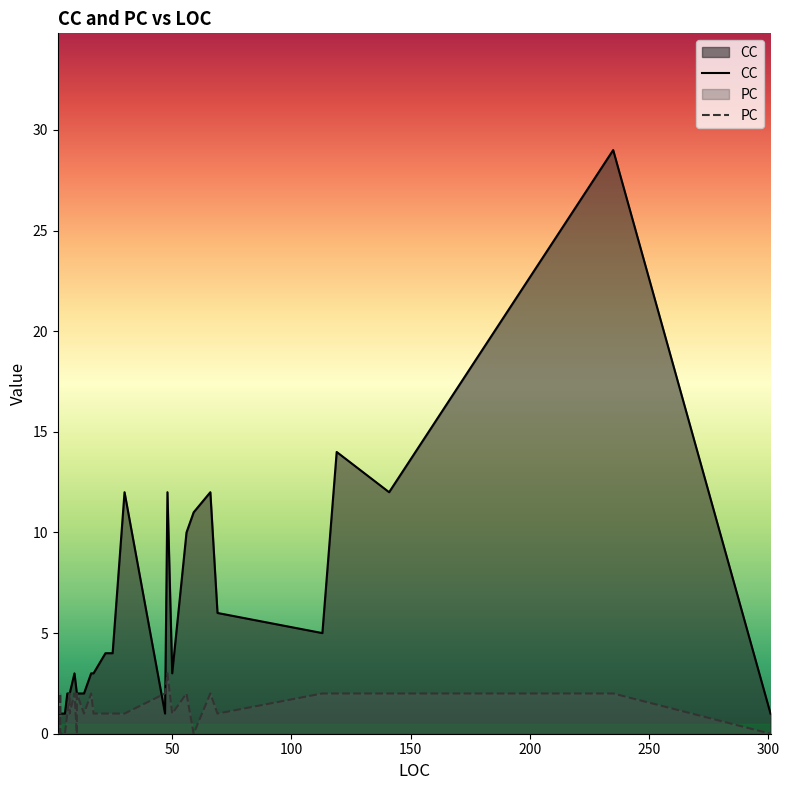

In PC, how many points are lower than both neighbors (excluding endpoints)?

5